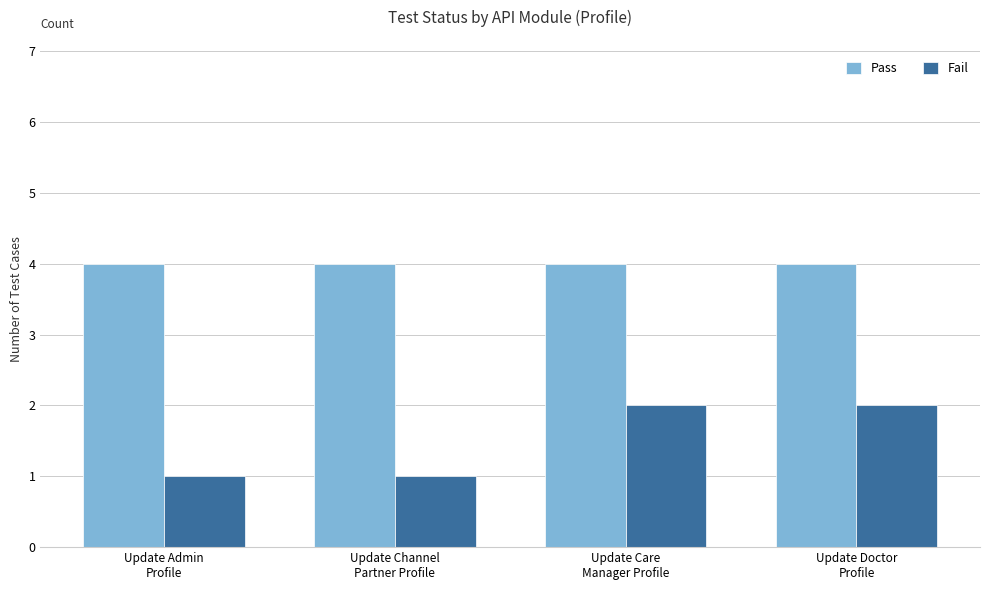

True or false: Pass has a value of 4 at Update Doctor
Profile.

True